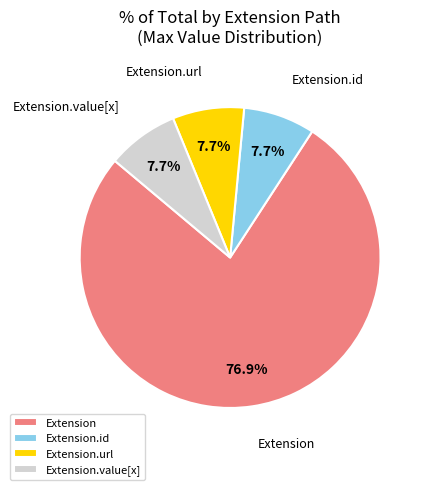

To the nearest percent, what is the combined percentage of Extension.url and Extension?

85%